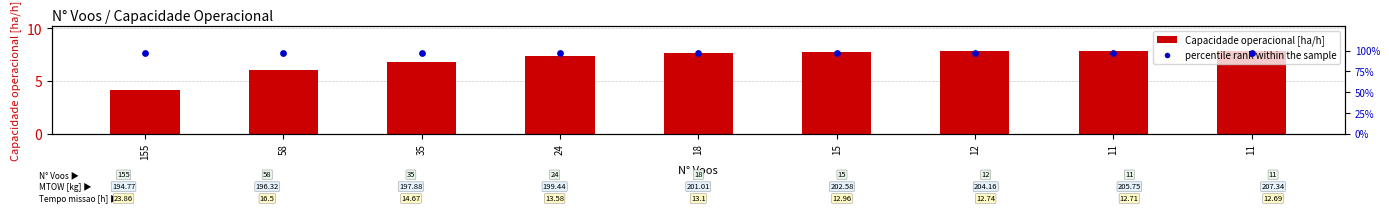

What are all the series names shown in the legend?

Capacidade operacional [ha/h], percentile rank within the sample